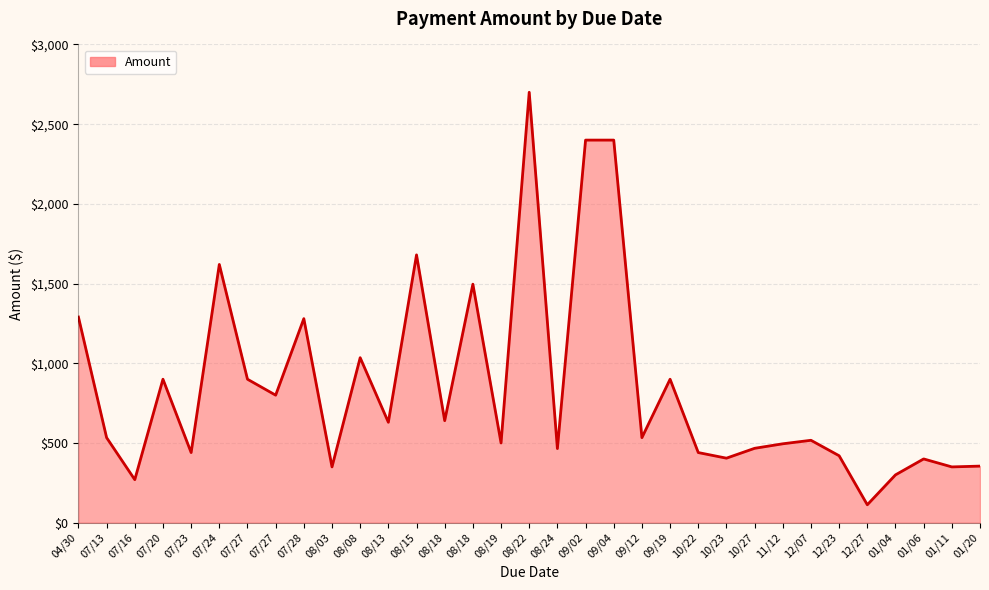

Does the chart display data point markers on the line(s)?

No